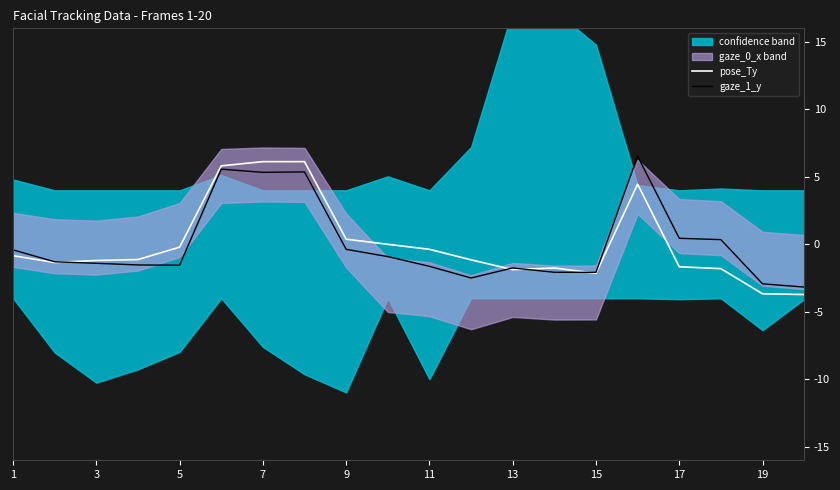

The value of pose_Ty at 1 is -0.8. True or false?

True